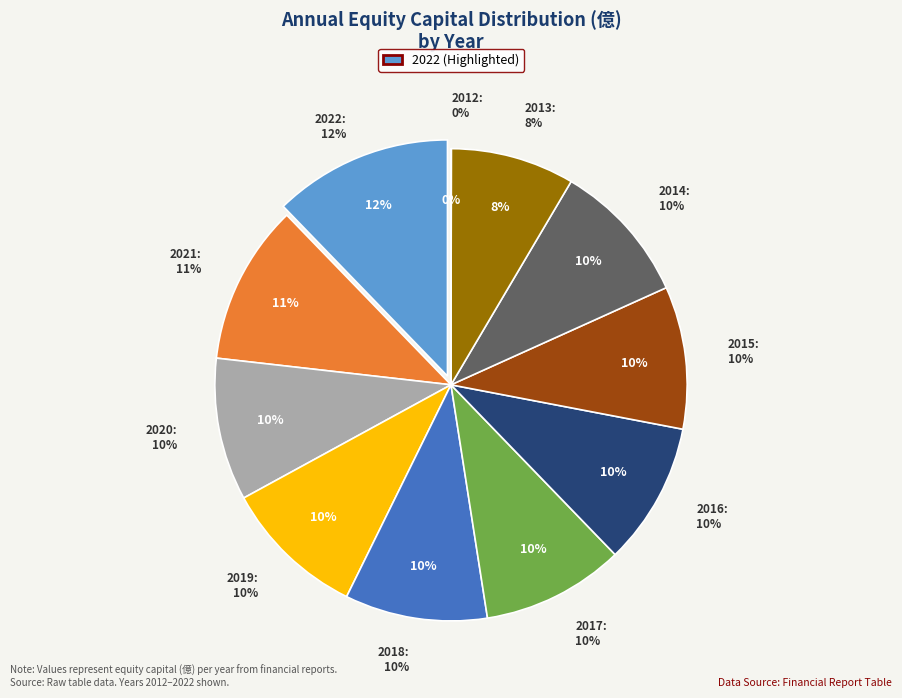

What percentage is the 2015 slice, to the nearest percent?

10%